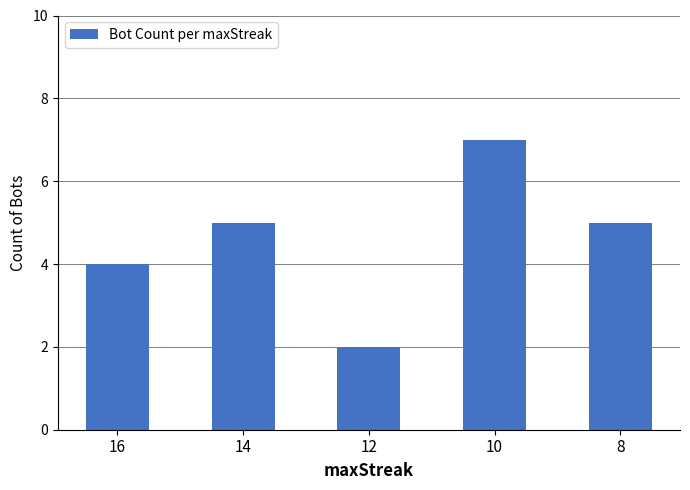

What is the maximum value shown in the chart?

7